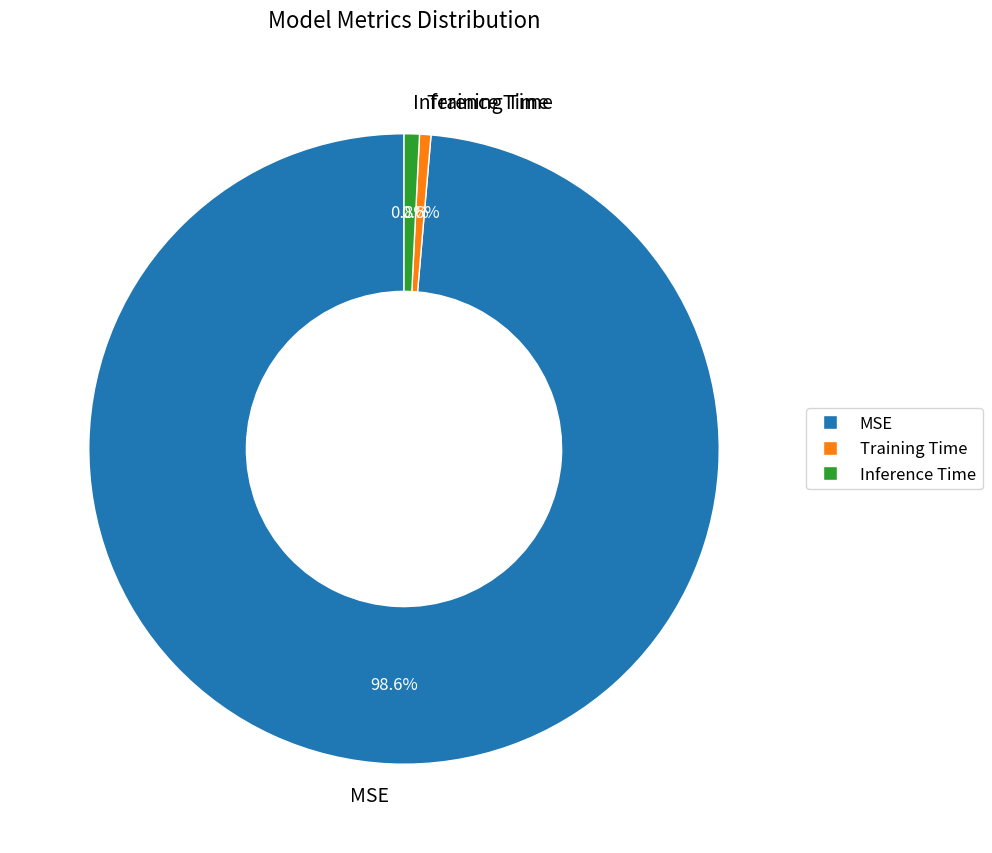

The Training Time slice represents 1% of the pie. True or false?

True